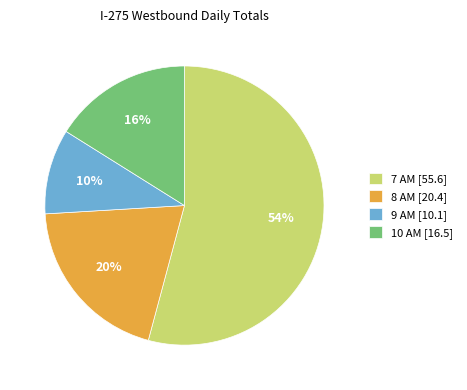

Is there any slice that represents more than half of the pie?

Yes